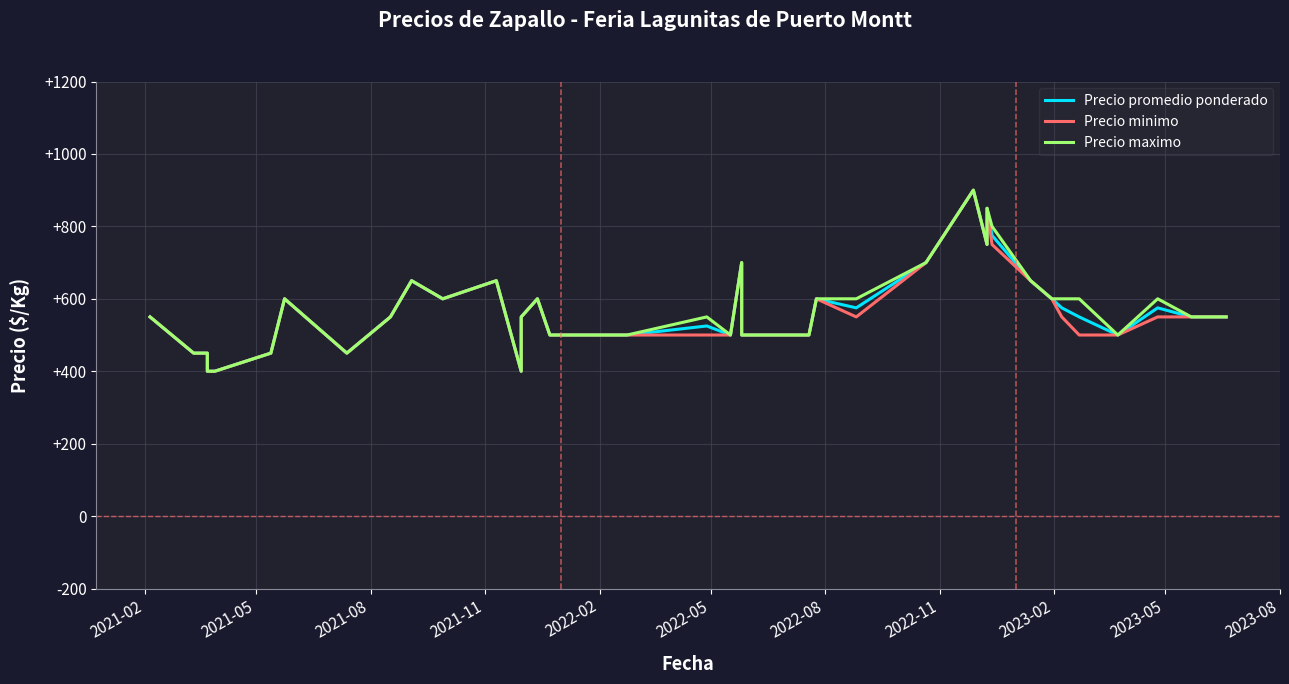

What is the label of the 37th point from the right?

2021-11